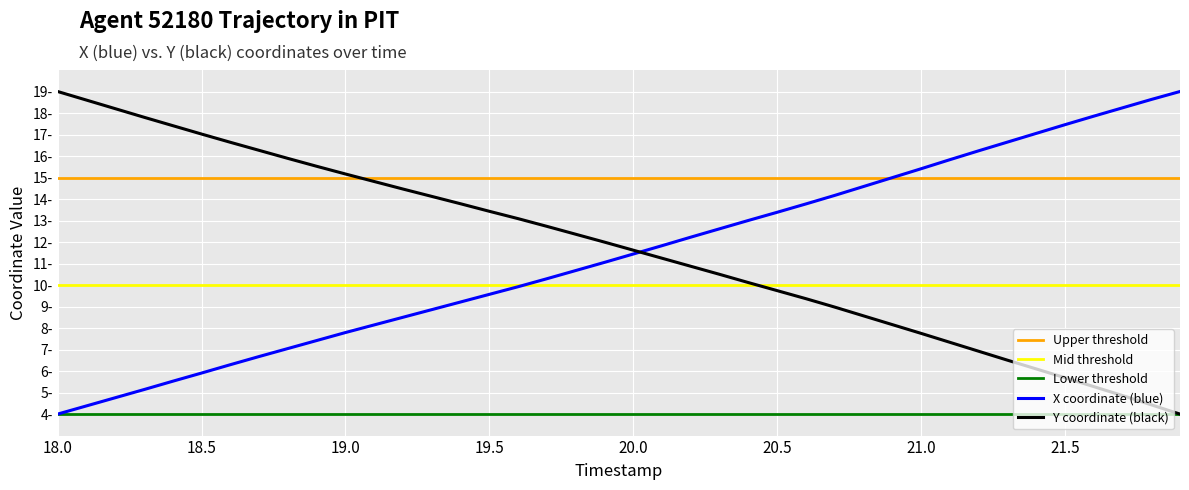

Which series has the largest range (max minus min)?

X